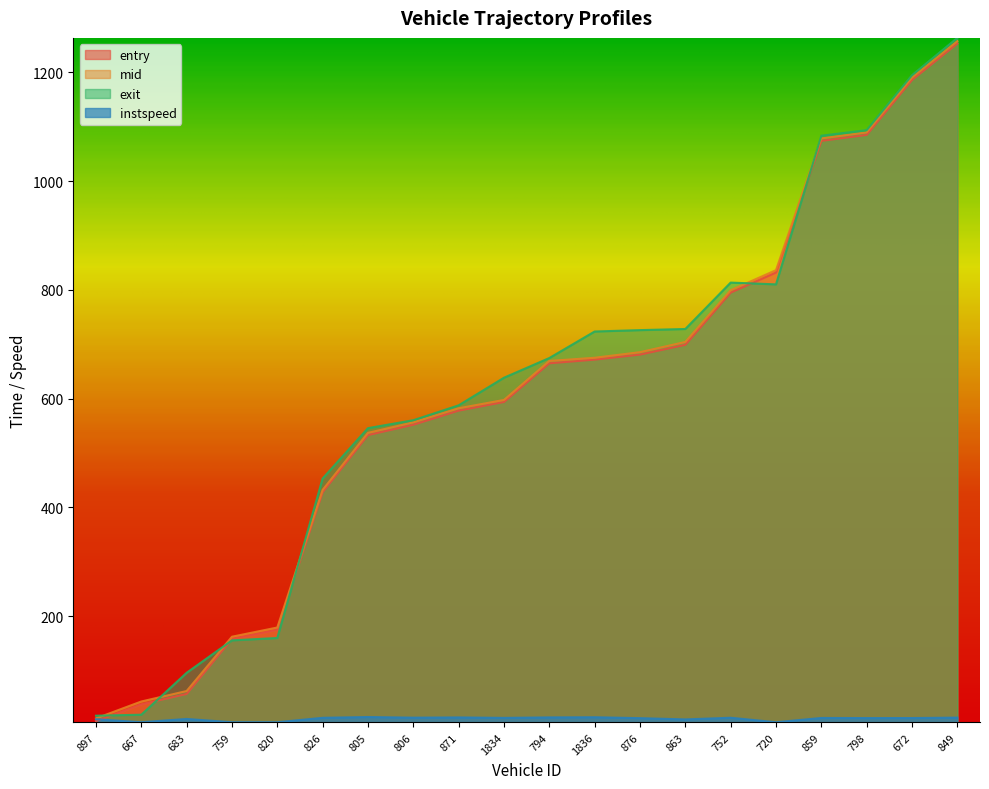

Which series ends up on top after the final intersection of entry and exit?

exit